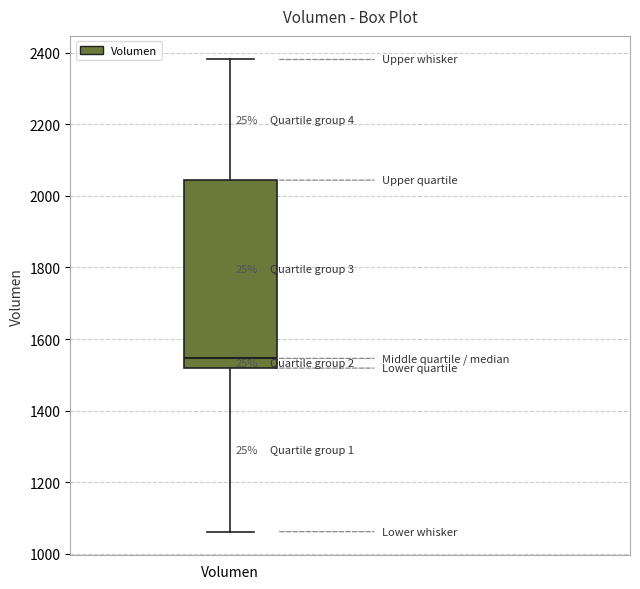

Transcribe this box plot: give where the median line is, the range the box spans, and where the two whiskers end, as read against the y-axis. The values are not printed on the chart, so give them approximately, as read against the axis.

median 1540, box 1520 to 2040, whiskers 1060 to 2380